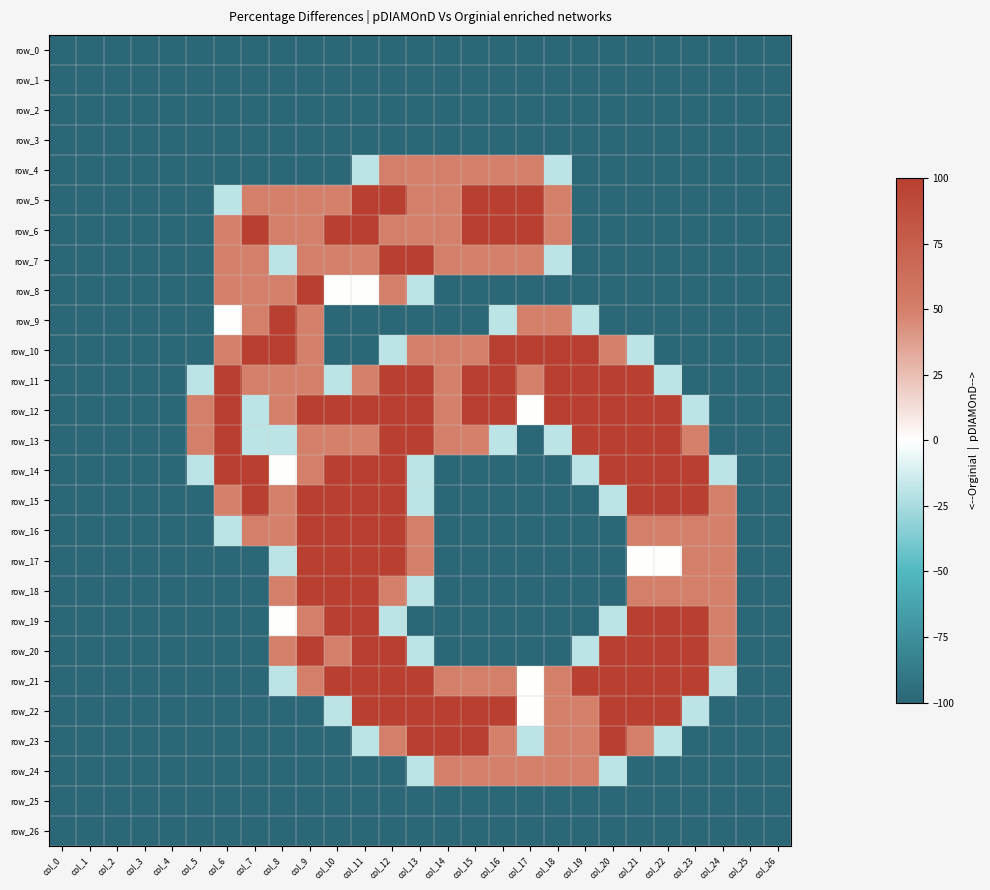

List the labels in order of row_21 value, smallest first.

col_0, col_1, col_2, col_3, col_4, col_5, col_6, col_7, col_25, col_26, col_8, col_24, col_17, col_9, col_14, col_15, col_16, col_18, col_10, col_11, col_12, col_13, col_19, col_20, col_21, col_22, col_23